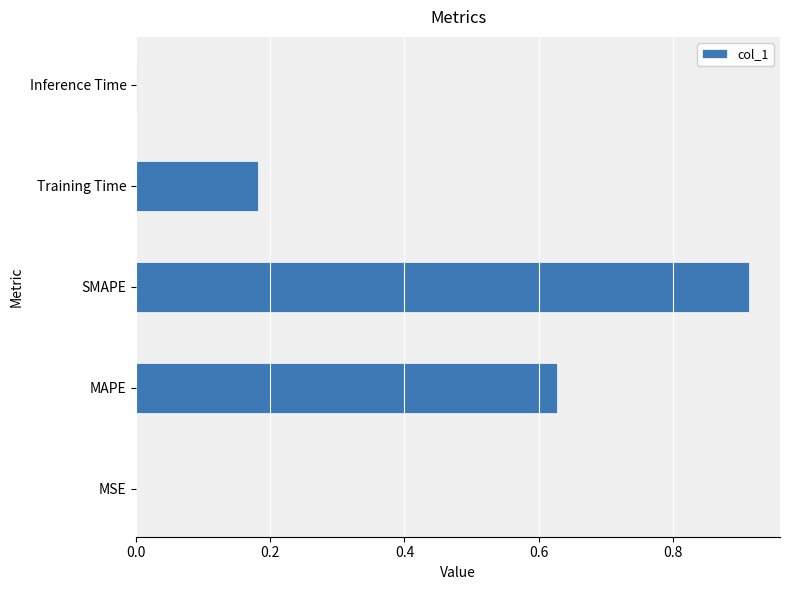

Is it true that the value at MSE is 0.0?

True